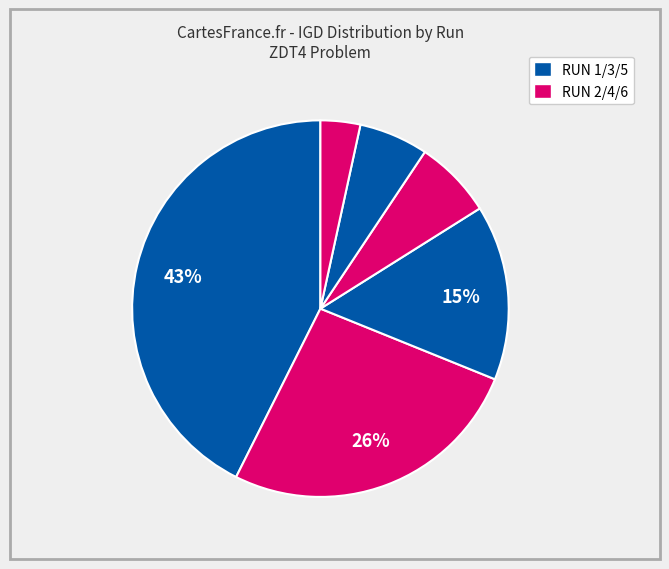

How many segments does this pie chart have?

6